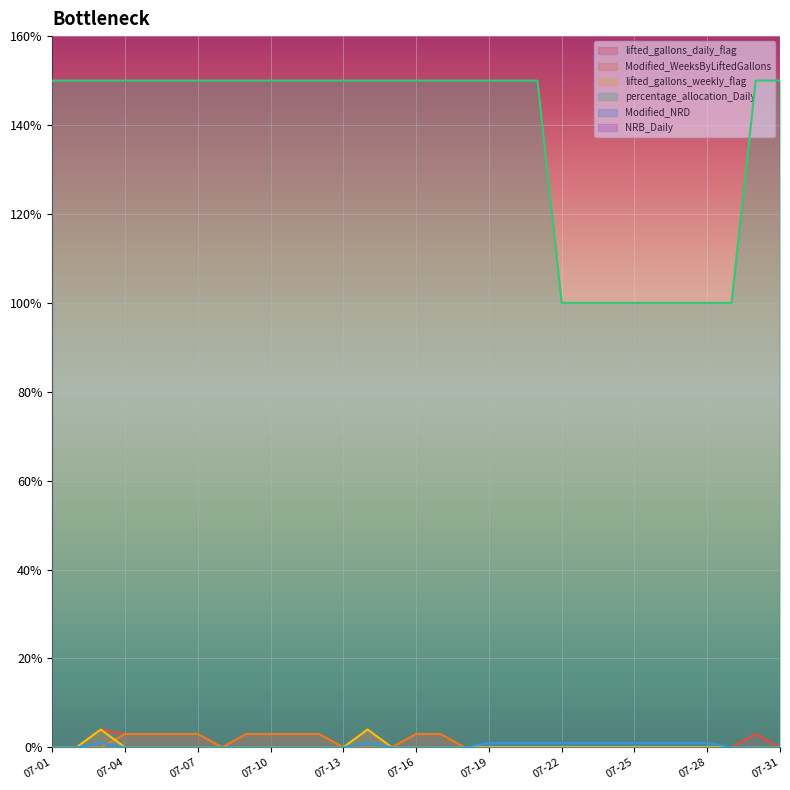

What are all the series names shown in the legend?

lifted_gallons_daily_flag, Modified_WeeksByLiftedGallons, lifted_gallons_weekly_flag, percentage_allocation_Daily, Modified_NRD, NRB_Daily